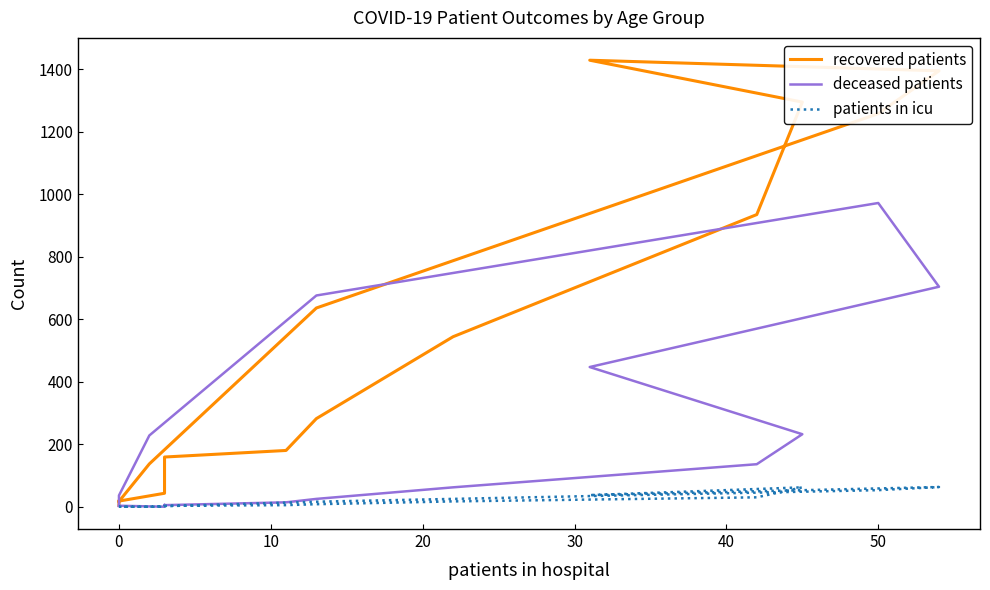

Which series has the largest total across all categories?

recovered patients